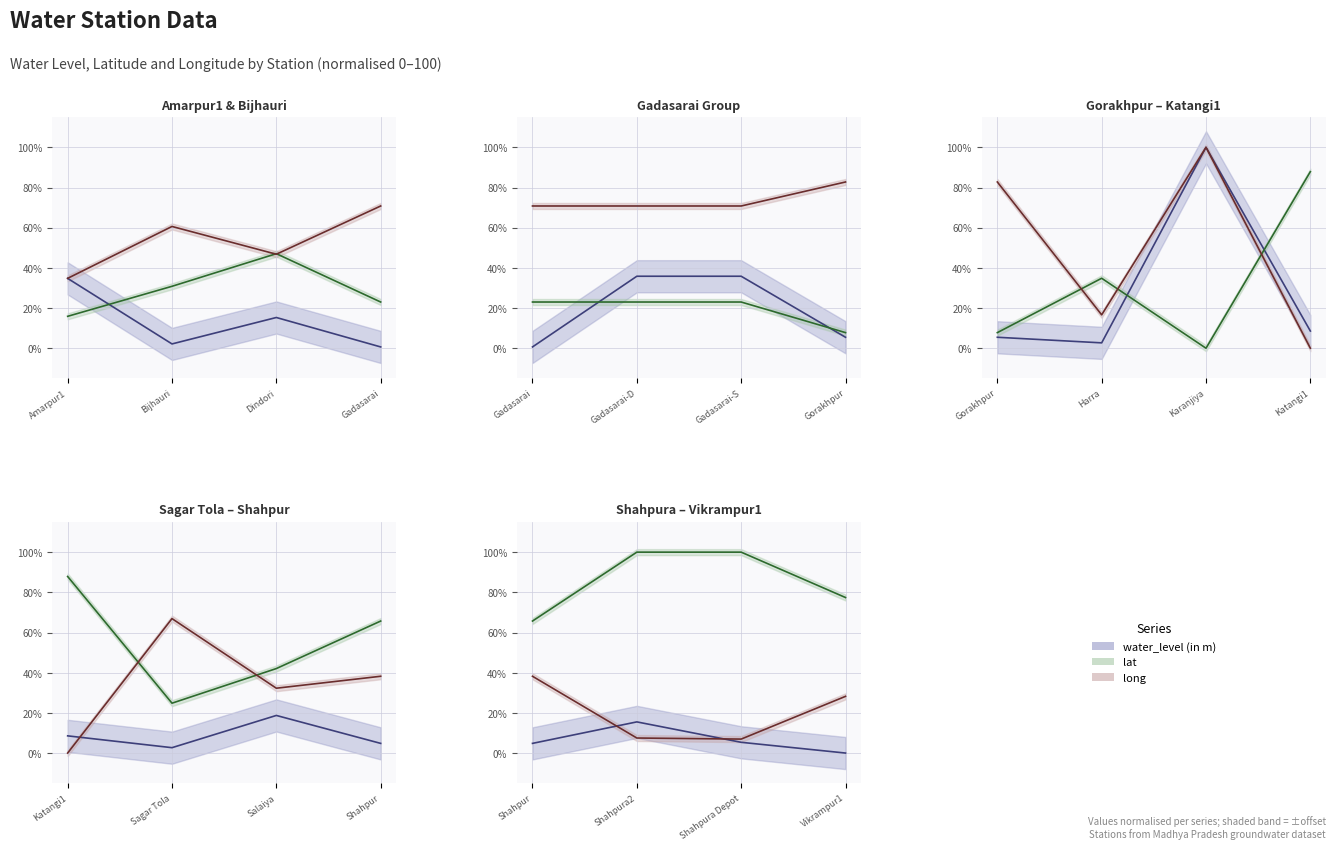

The value of water_level (in m) at Shahpura Depot is 2.7. True or false?

False